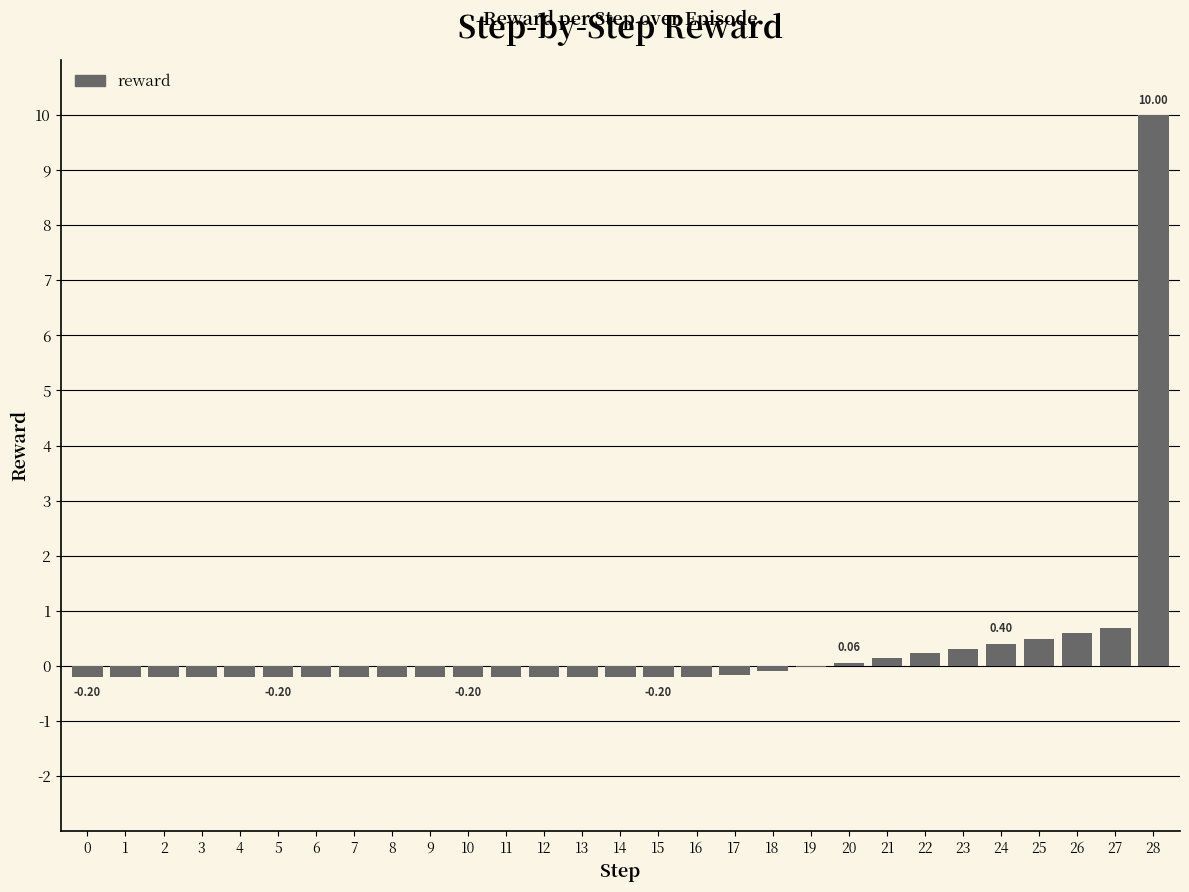

What is the sum of the values at 18 and 22?

0.1